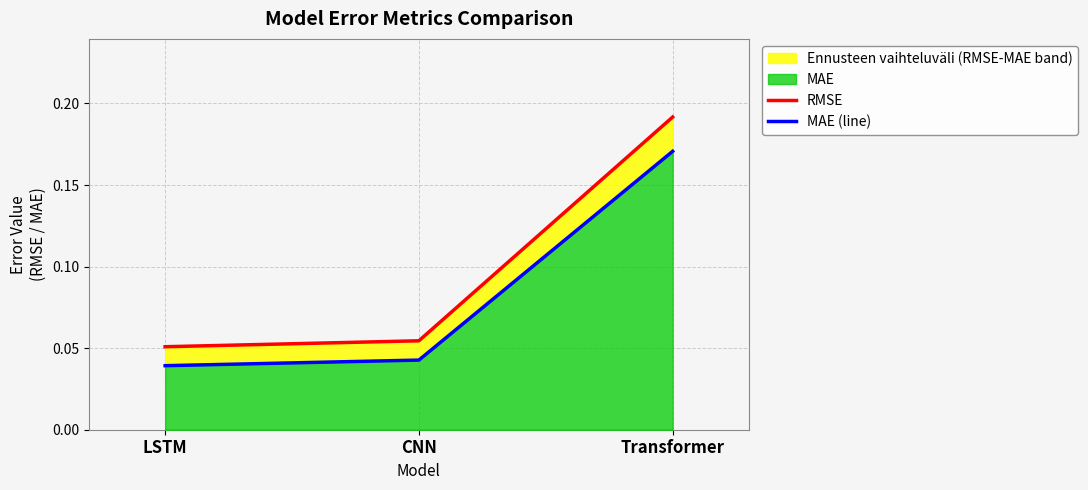

Which has a higher value, LSTM or Transformer?

Transformer